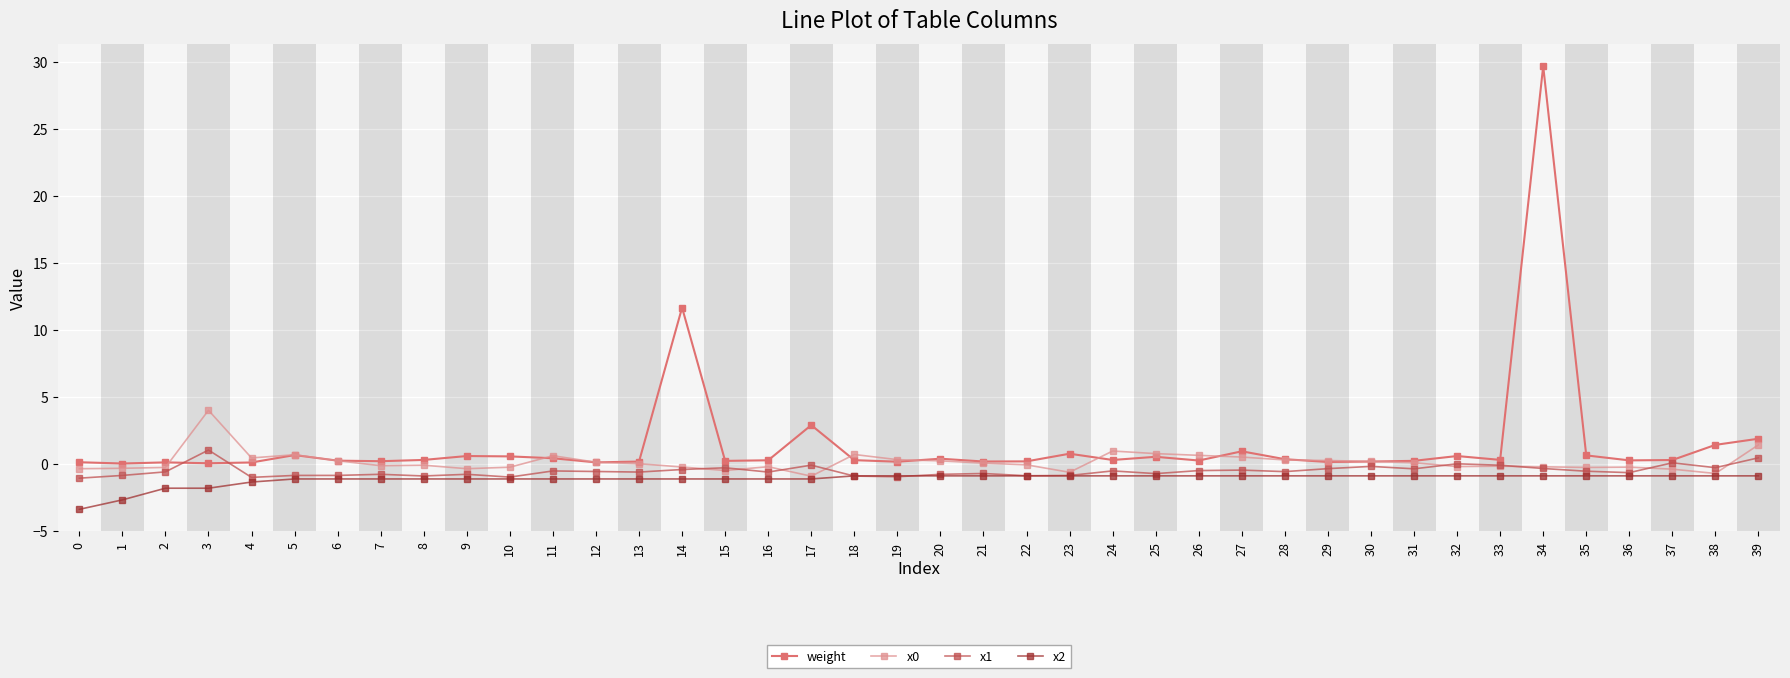

Which series ends up on top after the final intersection of weight and x1?

weight